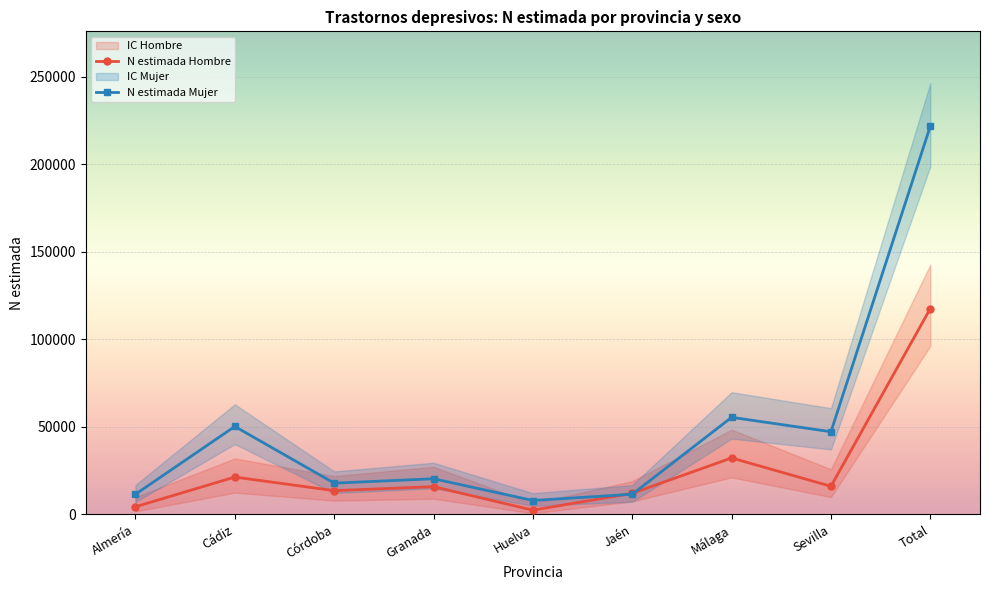

Which series has the largest range (max minus min)?

N estimada Mujer